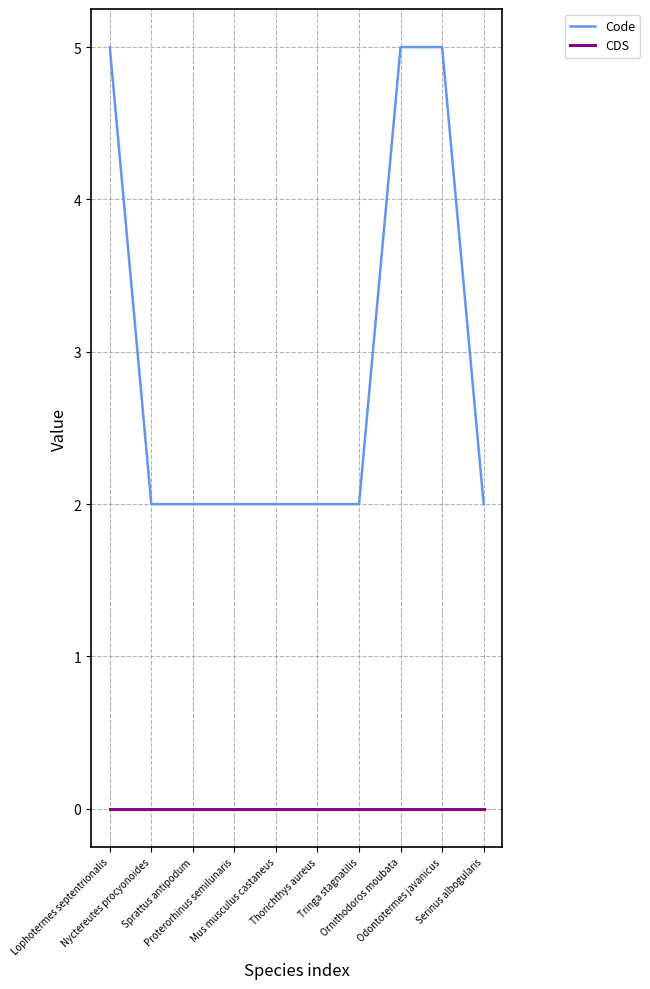

Which series has the widest spread of values?

Code